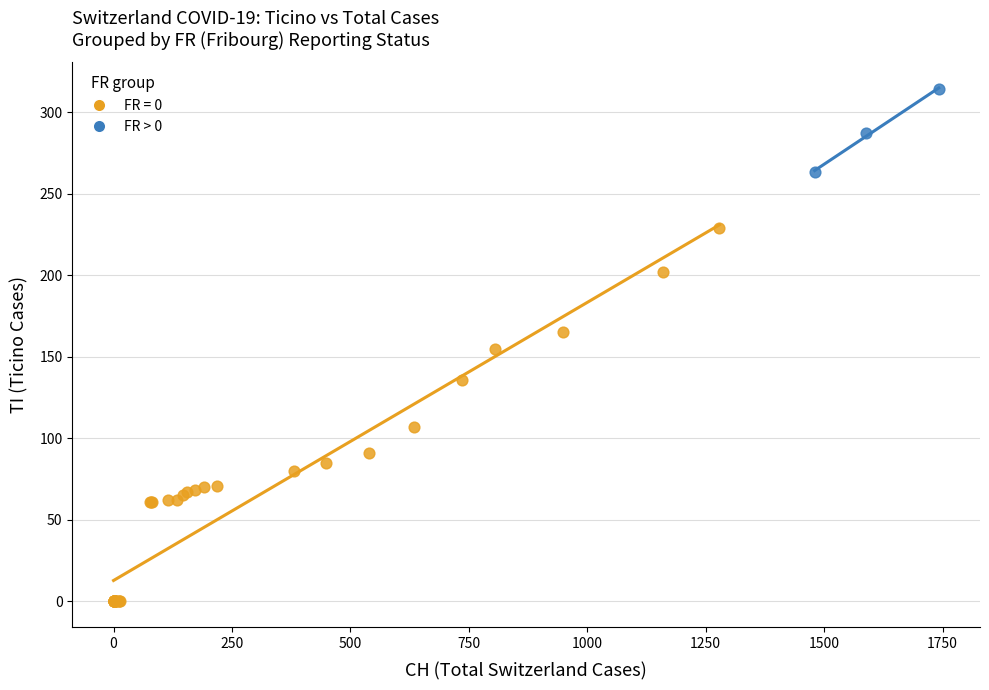

Which series has the largest Y range (max minus min)?

FR = 0